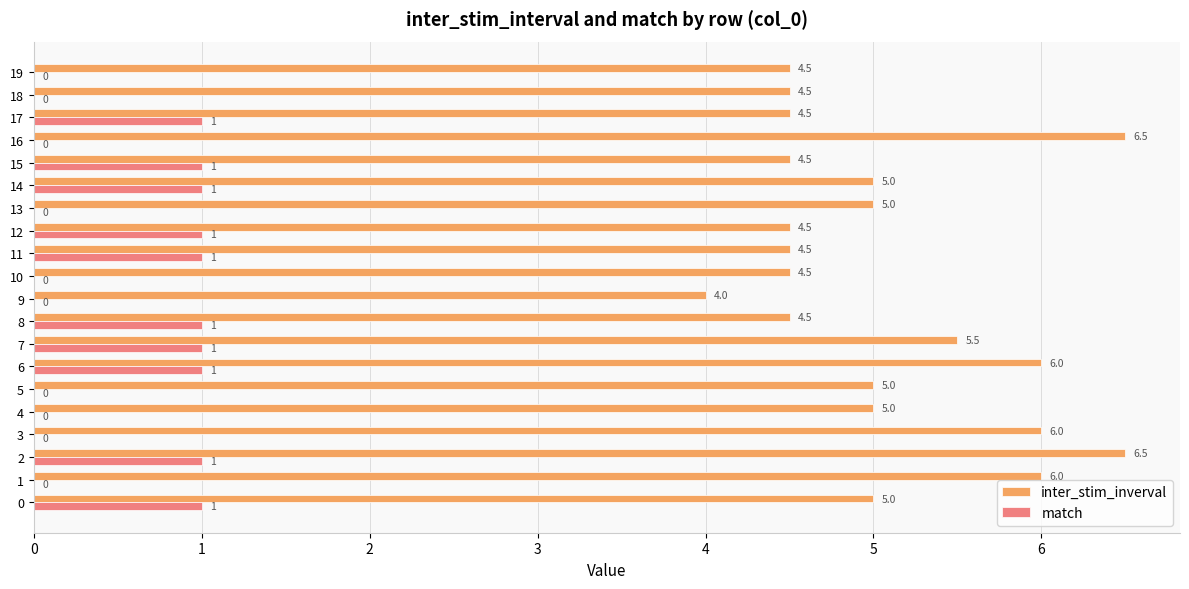

What is the approximate value of match at 14?

1.0